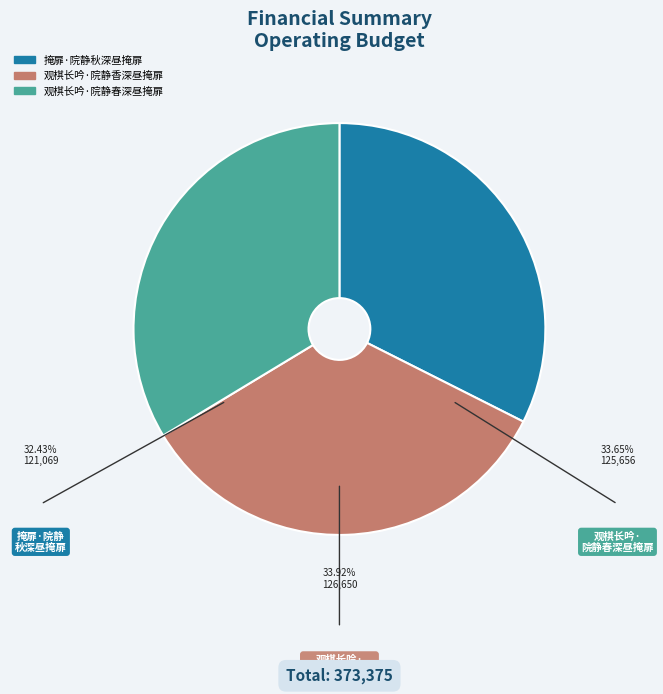

How many slices are in this pie chart?

3